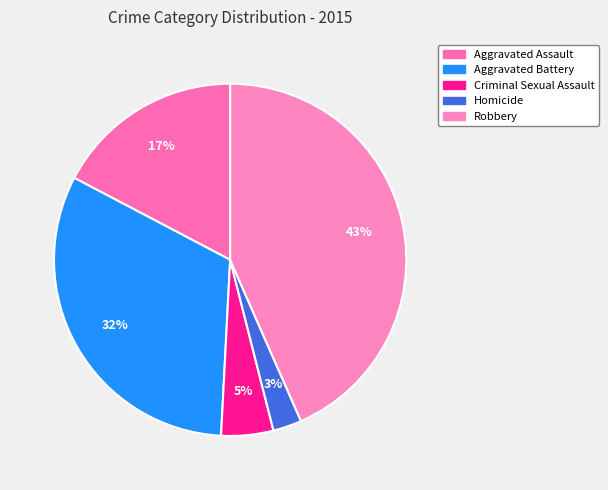

Which slice is the smallest?

Homicide